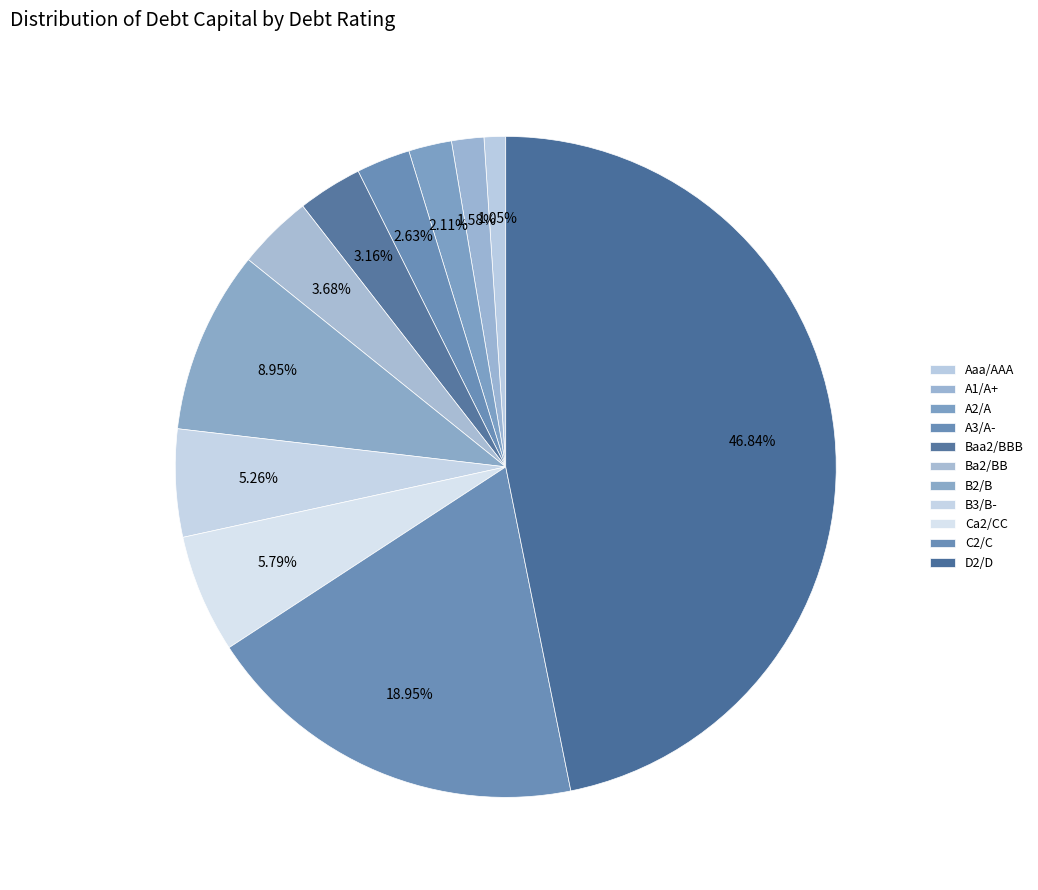

What is the largest slice in the pie chart?

D2/D